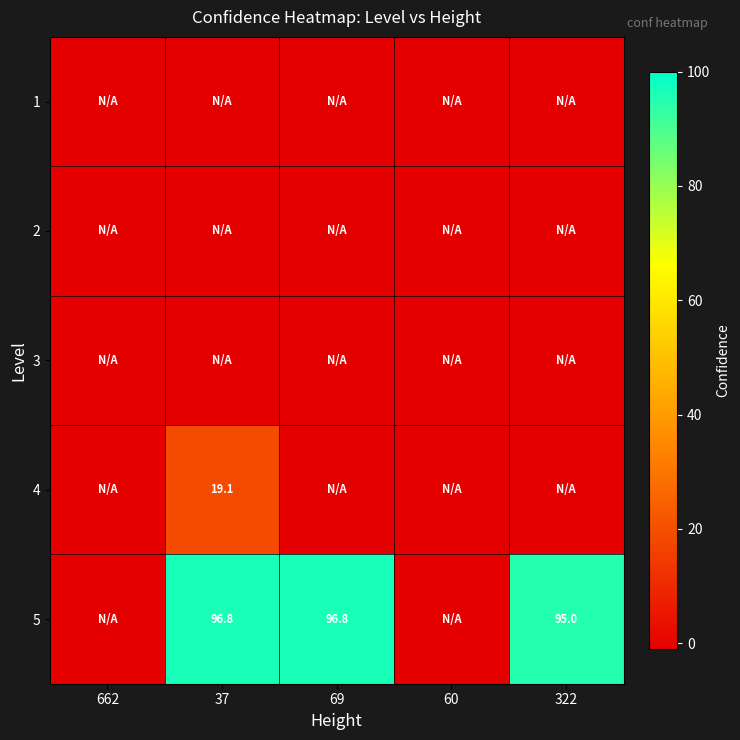

The value of 5 at 69 is 144.4. True or false?

False